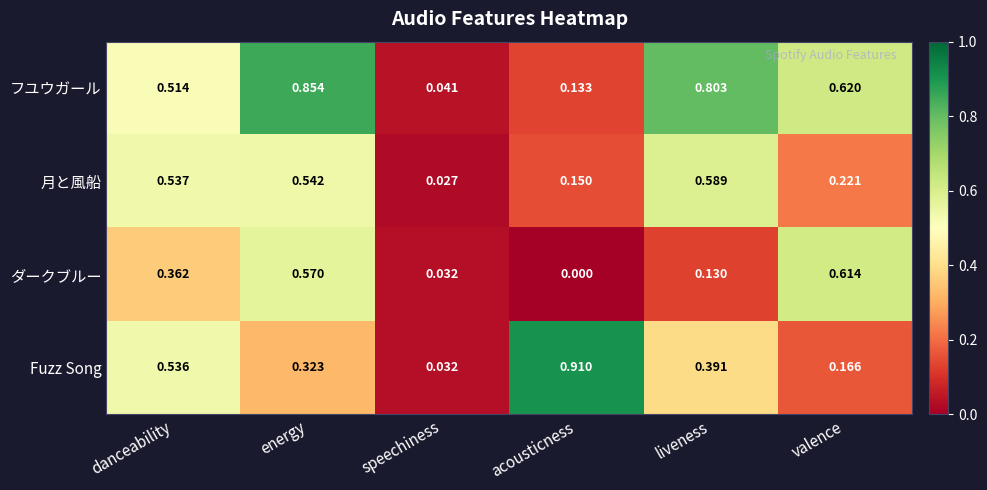

List the labels in order of 月と風船 value, largest first.

liveness, energy, danceability, valence, acousticness, speechiness